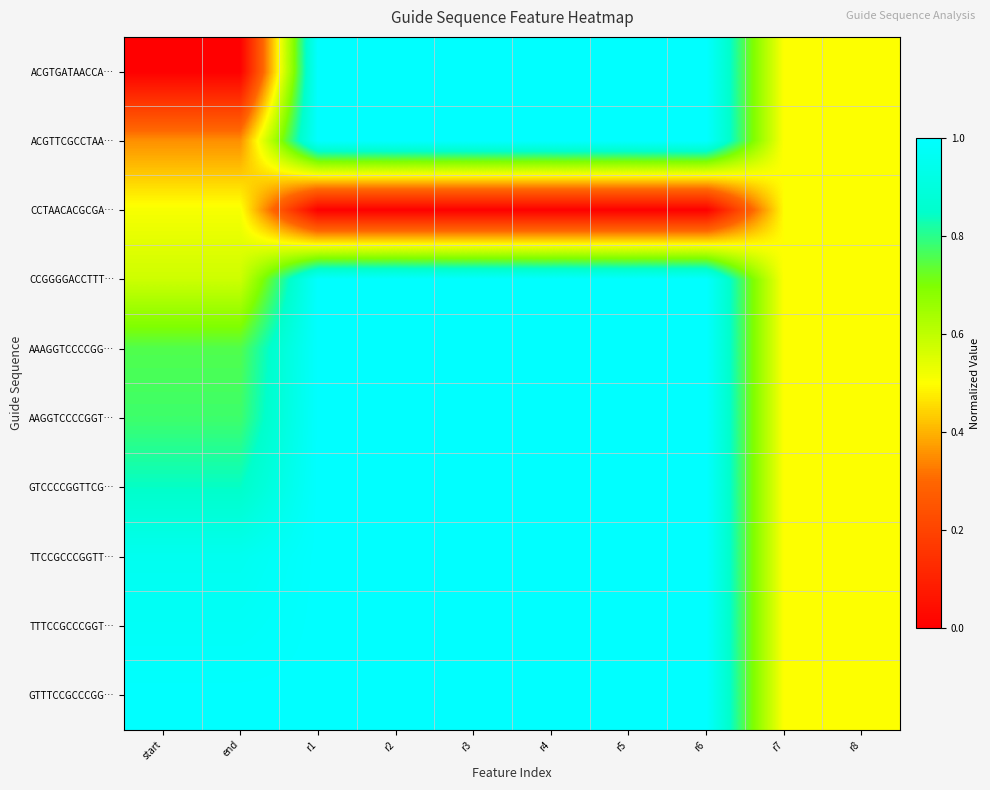

Reading left to right, what are all the values shown in this chart?

ACGTGATAACCA…: start=0.0	end=0.0	r1=1.0	r2=1.0	r3=1.0	r4=1.0	r5=1.0	r6=1.0	r7=0.5	r8=0.5
ACGTTCGCCTAA…: start=0.4	end=0.4	r1=1.0	r2=1.0	r3=1.0	r4=1.0	r5=1.0	r6=1.0	r7=0.5	r8=0.5
CCTAACACGCGA…: start=0.5	end=0.5	r1=0.0	r2=0.0	r3=0.0	r4=0.0	r5=0.0	r6=0.0	r7=0.5	r8=0.5
CCGGGGACCTTT…: start=0.6	end=0.6	r1=1.0	r2=1.0	r3=1.0	r4=1.0	r5=1.0	r6=1.0	r7=0.5	r8=0.5
AAAGGTCCCCGG…: start=0.8	end=0.8	r1=1.0	r2=1.0	r3=1.0	r4=1.0	r5=1.0	r6=1.0	r7=0.5	r8=0.5
AAGGTCCCCGGT…: start=0.8	end=0.8	r1=1.0	r2=1.0	r3=1.0	r4=1.0	r5=1.0	r6=1.0	r7=0.5	r8=0.5
GTCCCCGGTTCG…: start=0.8	end=0.8	r1=1.0	r2=1.0	r3=1.0	r4=1.0	r5=1.0	r6=1.0	r7=0.5	r8=0.5
TTCCGCCCGGTT…: start=1.0	end=1.0	r1=1.0	r2=1.0	r3=1.0	r4=1.0	r5=1.0	r6=1.0	r7=0.5	r8=0.5
TTTCCGCCCGGT…: start=1.0	end=1.0	r1=1.0	r2=1.0	r3=1.0	r4=1.0	r5=1.0	r6=1.0	r7=0.5	r8=0.5
GTTTCCGCCCGG…: start=1.0	end=1.0	r1=1.0	r2=1.0	r3=1.0	r4=1.0	r5=1.0	r6=1.0	r7=0.5	r8=0.5